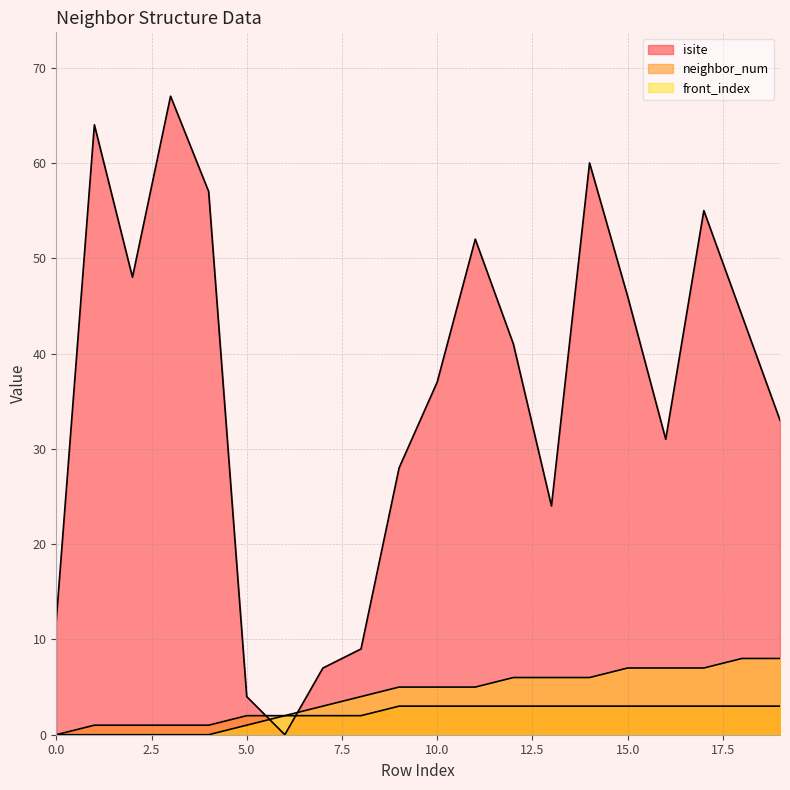

Which category has the highest value in the front_index series?

18